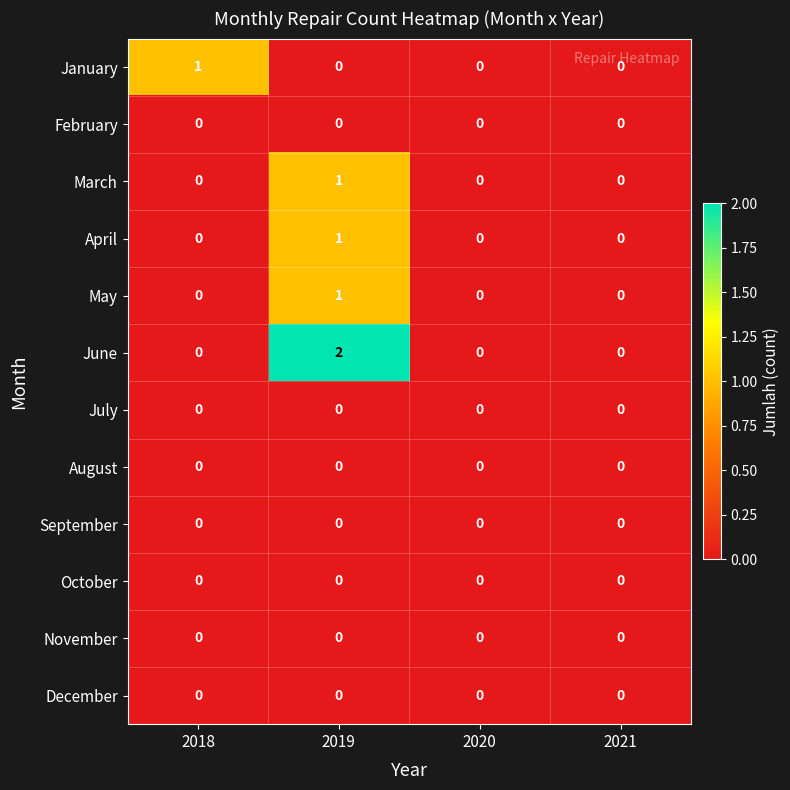

At which category is the sum across all series the highest?

2019